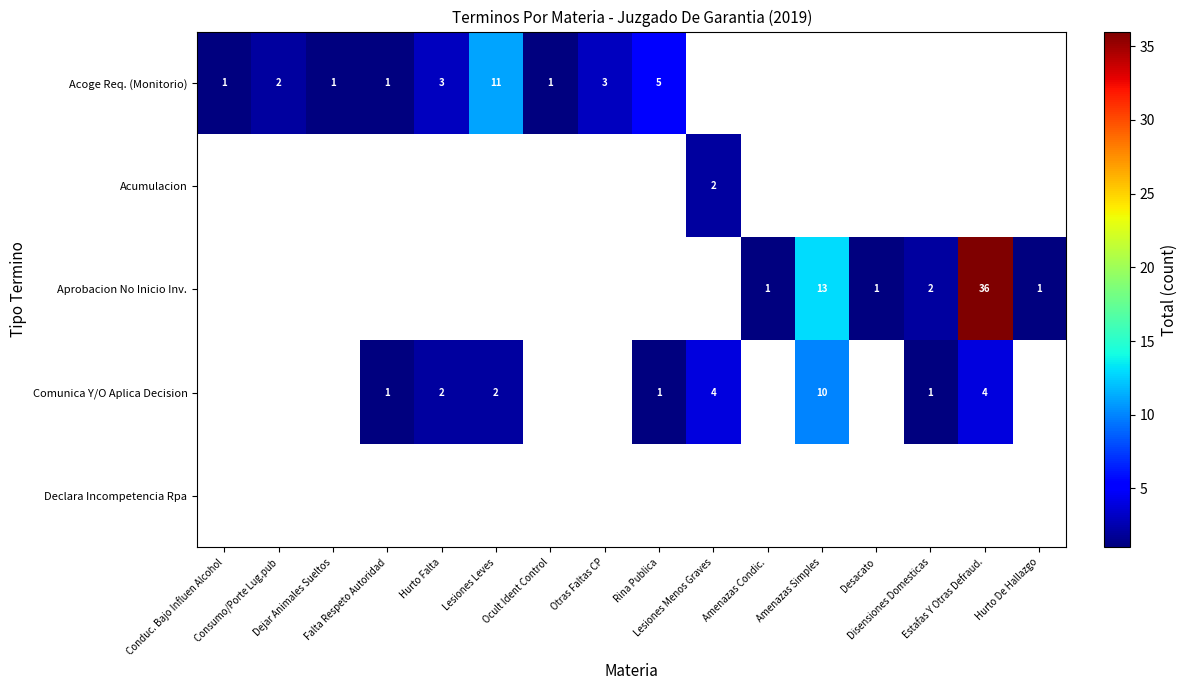

What is the sum of the Aprobacion No Inicio Inv. values at Hurto Falta and Disensiones Domesticas?

2